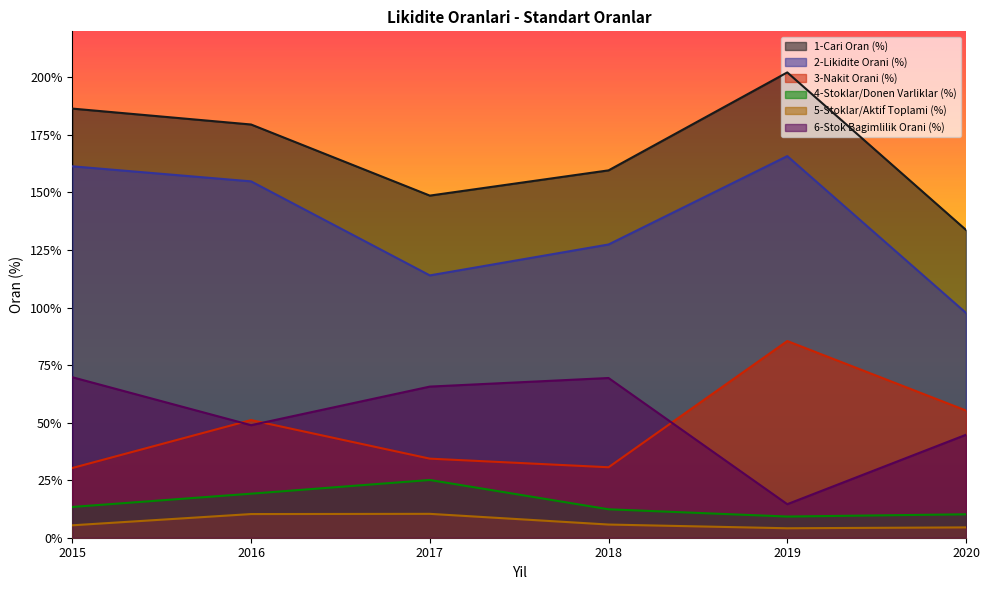

How many interior local valleys does the 6-Stok Bagimlilik Orani (%) series have?

2